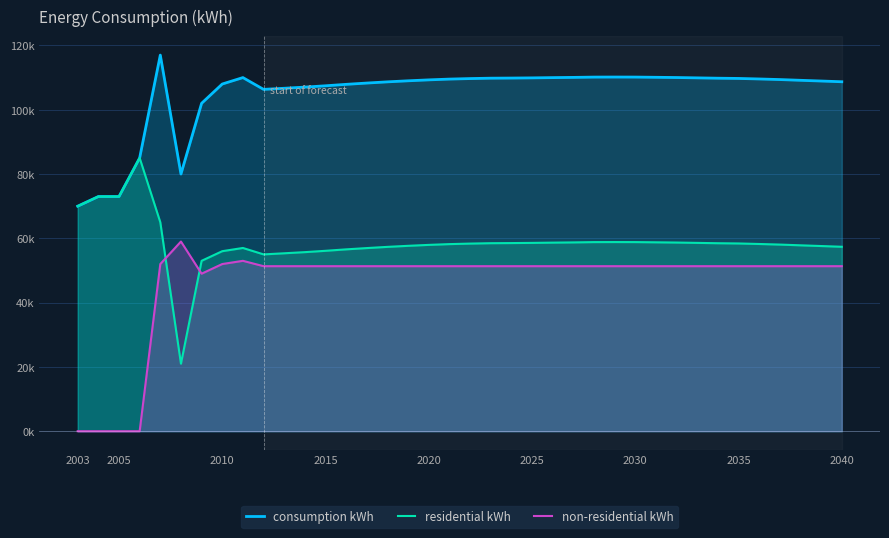

How many lines are shown in the chart?

3